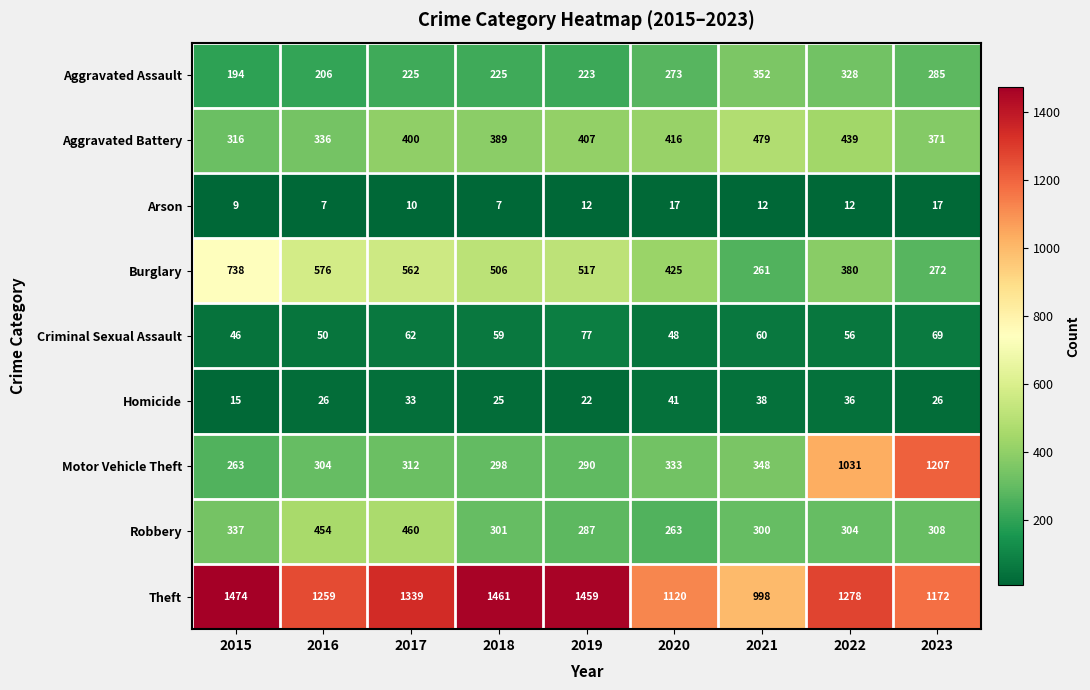

List the series in order of their peak value, lowest first.

Arson, Homicide, Criminal Sexual Assault, Aggravated Assault, Robbery, Aggravated Battery, Burglary, Motor Vehicle Theft, Theft